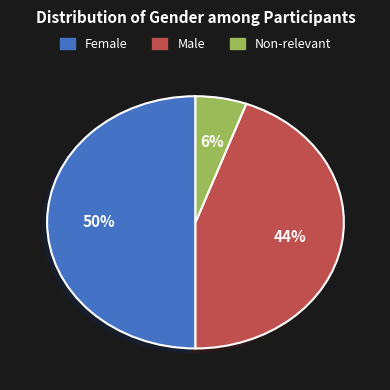

To the nearest percent, what percentage of the pie is Female?

50%